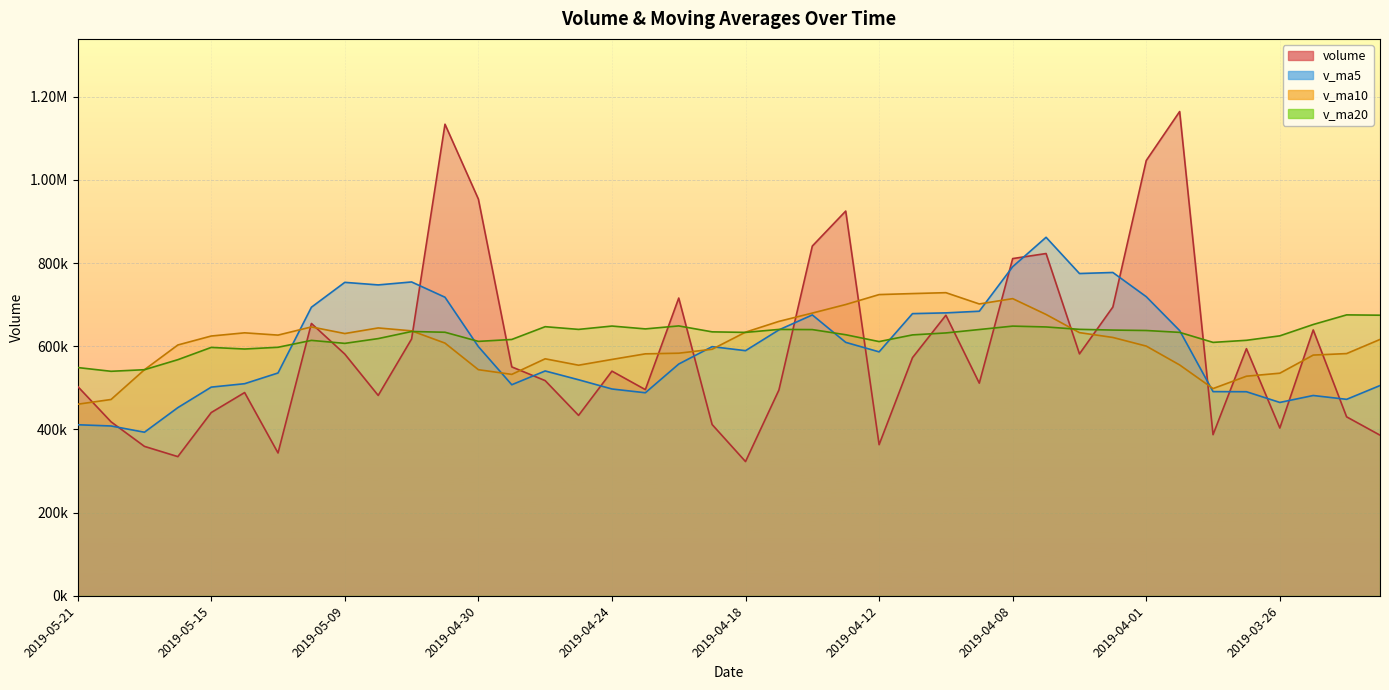

At which label is v_ma10 closest to 594661?

2019-04-19